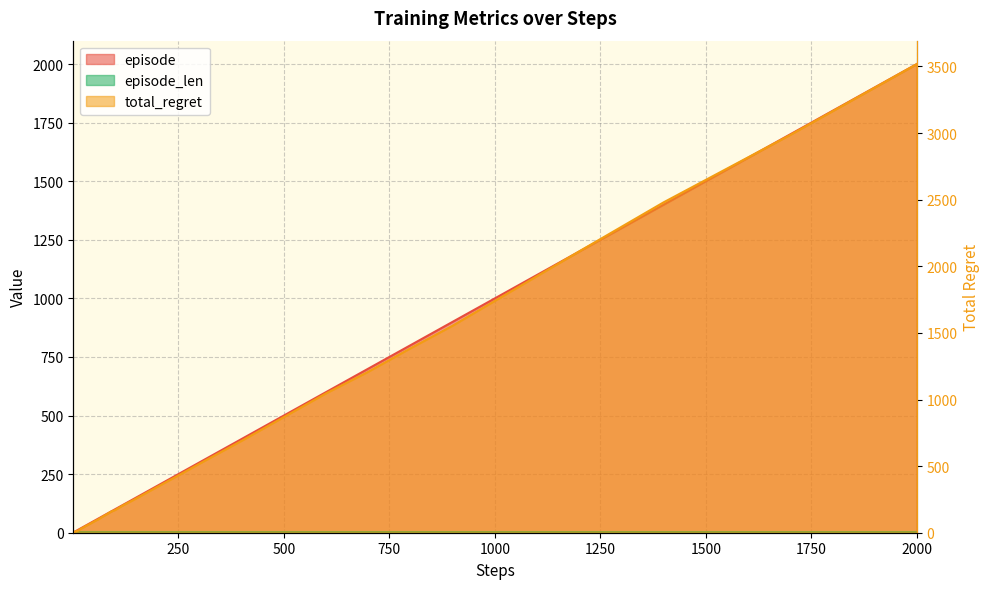

Which series has the largest total across all categories?

total_regret